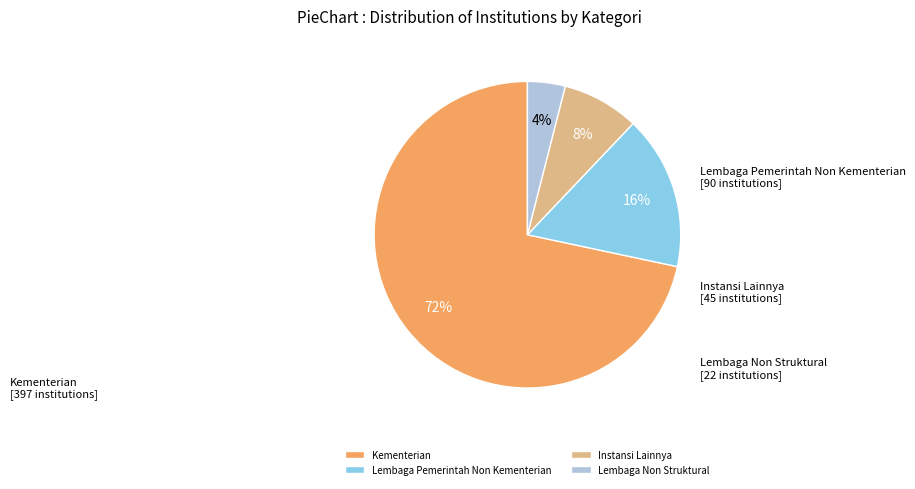

How many slices are in this pie chart?

4